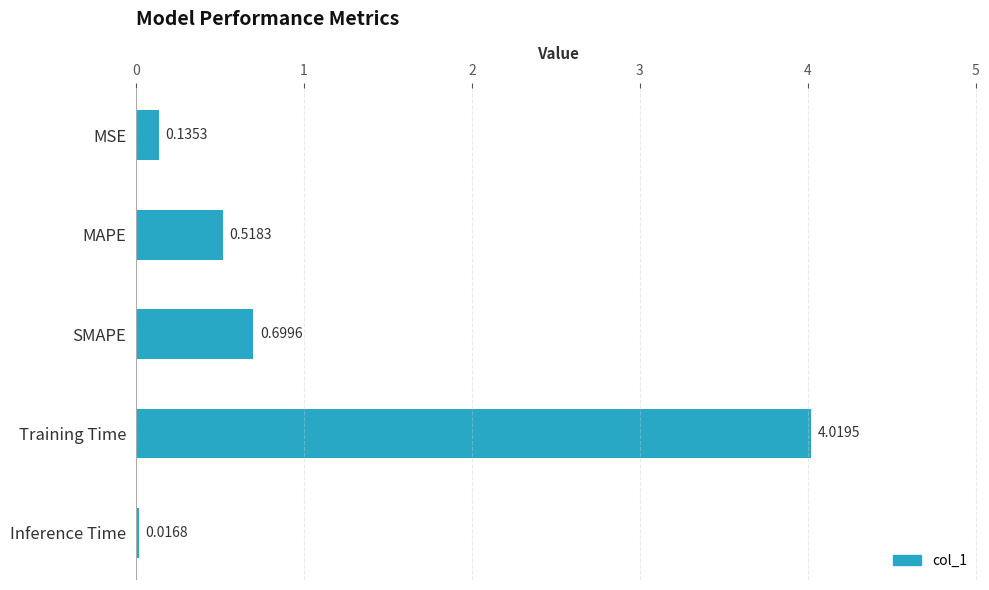

What is the difference between the maximum and minimum values?

4.0